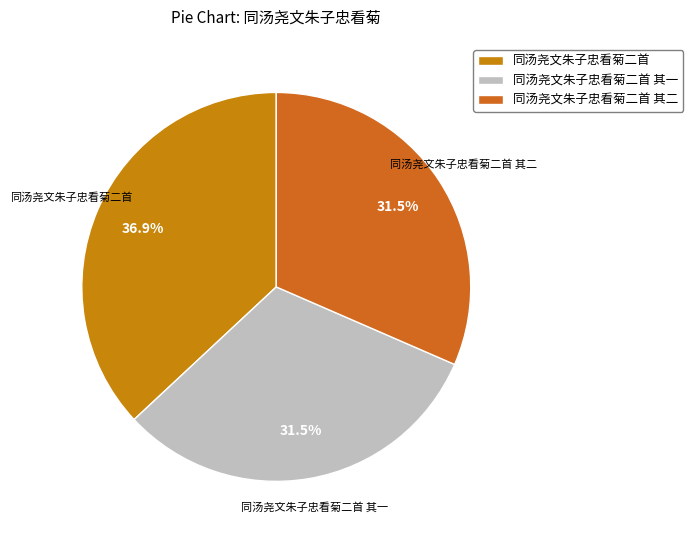

What is the largest slice in the pie chart?

同汤尧文朱子忠看菊二首